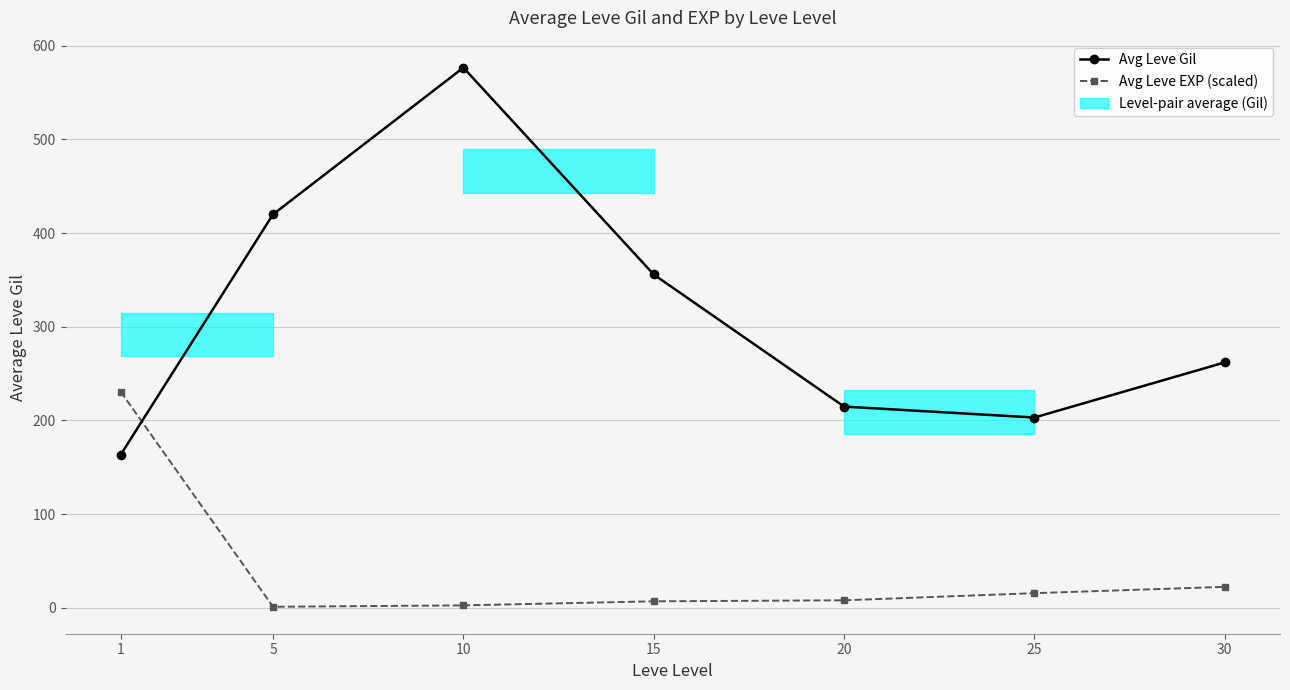

How many values in the Avg Leve Gil series exceed 262?

3